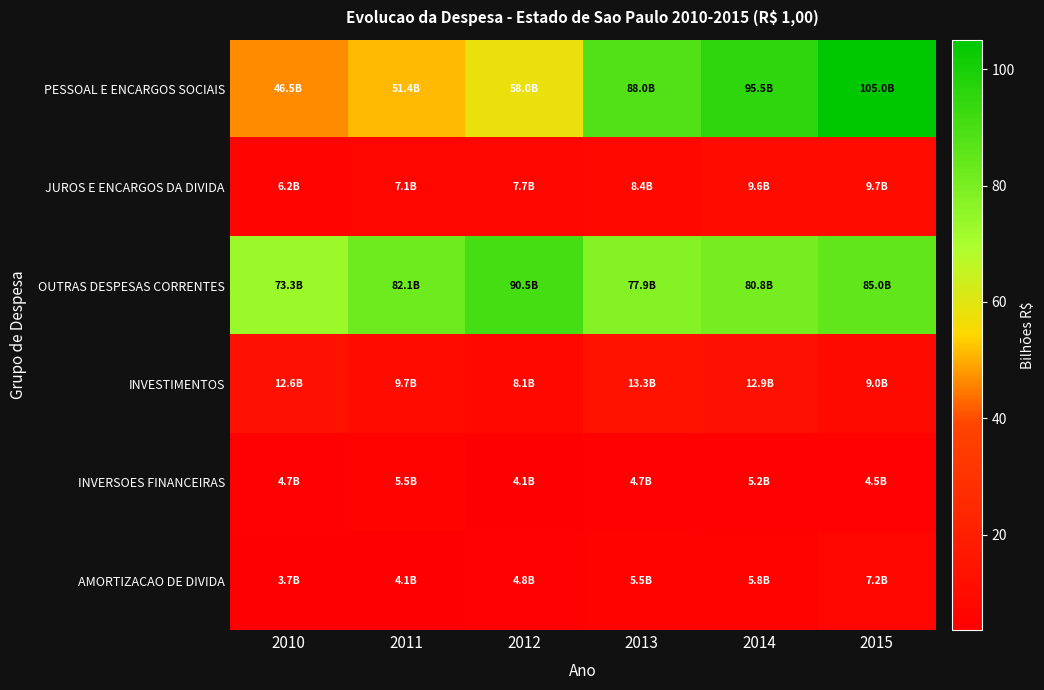

Between 2011 and 2012, which is larger?

2012